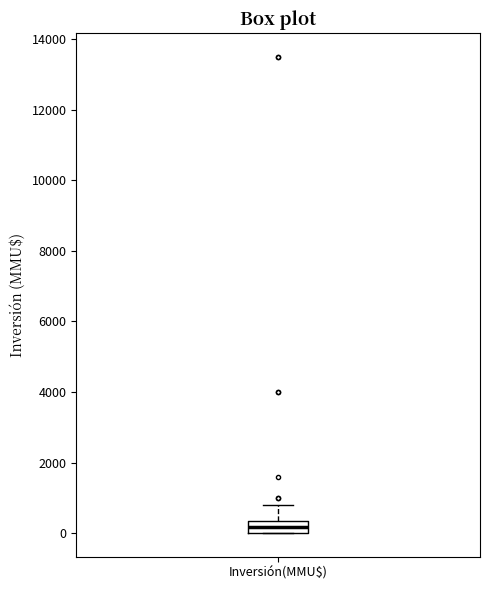

Transcribe this box plot: give where the median line is, the range the box spans, and where the two whiskers end, as read against the y-axis. The values are not printed on the chart, so give them approximately, as read against the axis.

median 200, box 0 to 400, whiskers 0 to 800